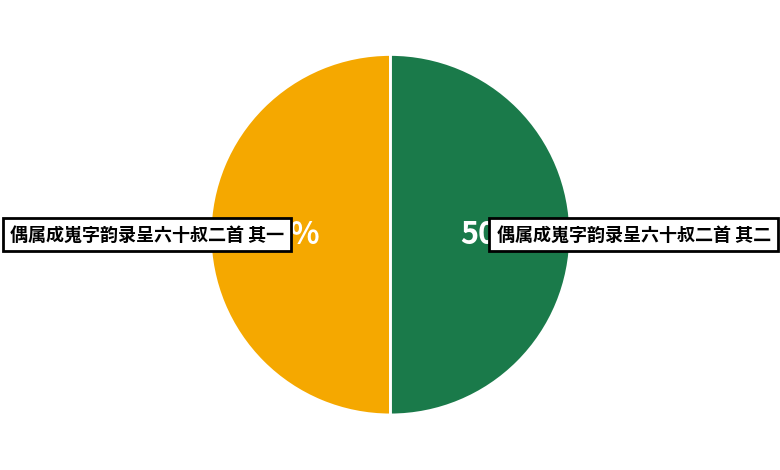

What percentage do 偶属成嵬字韵录呈六十叔二首 其一 and 偶属成嵬字韵录呈六十叔二首 其二 together represent?

100.0%